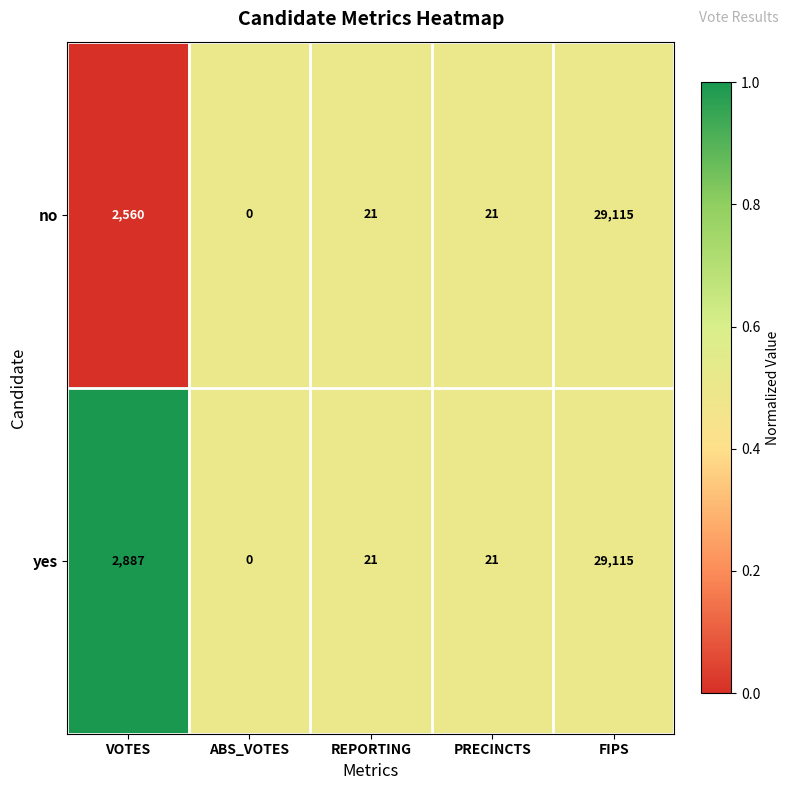

What is the maximum value for yes?

29115